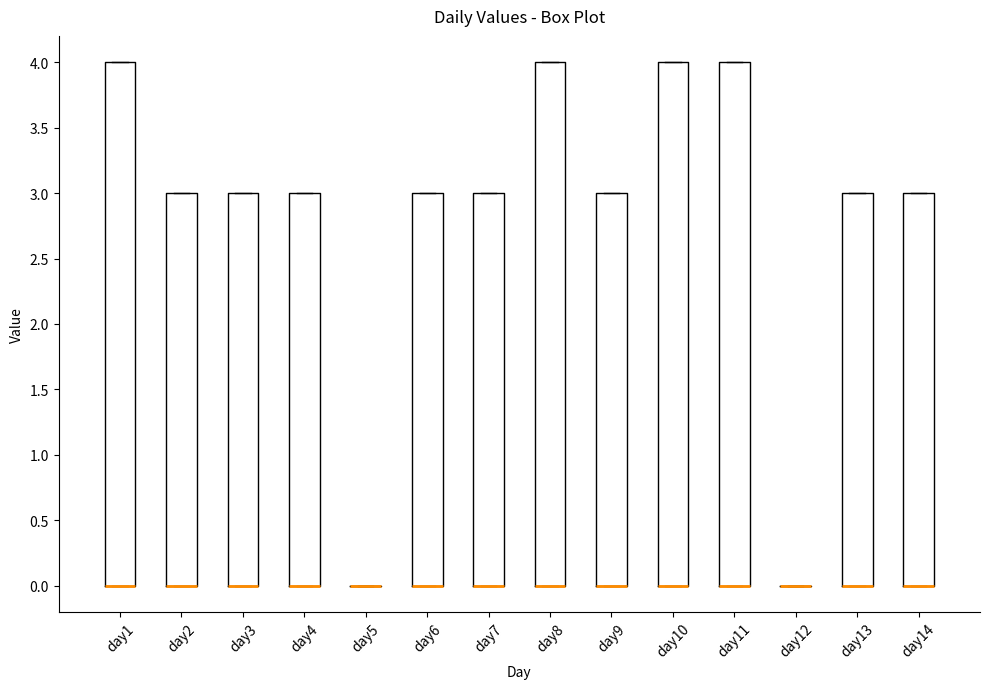

Where is the lower edge of the box for day7 on the y-axis? The values are not printed on the chart, so give them approximately, as read against the axis.

0